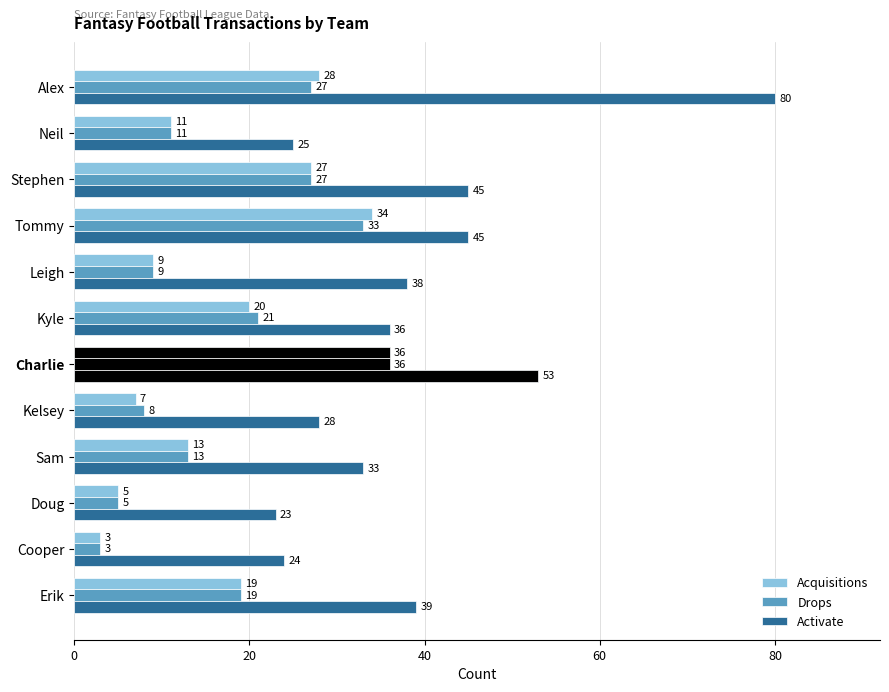

How many distinct data groups are displayed?

3